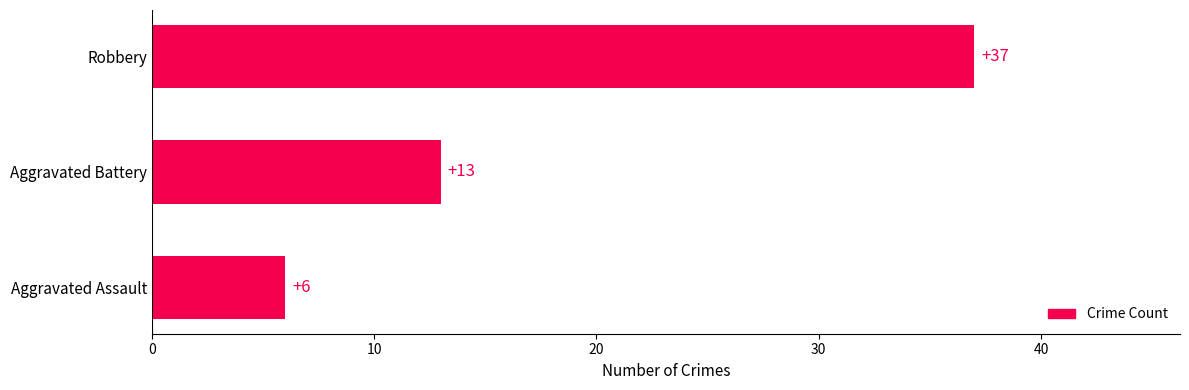

How many values are between 6 and 37?

3